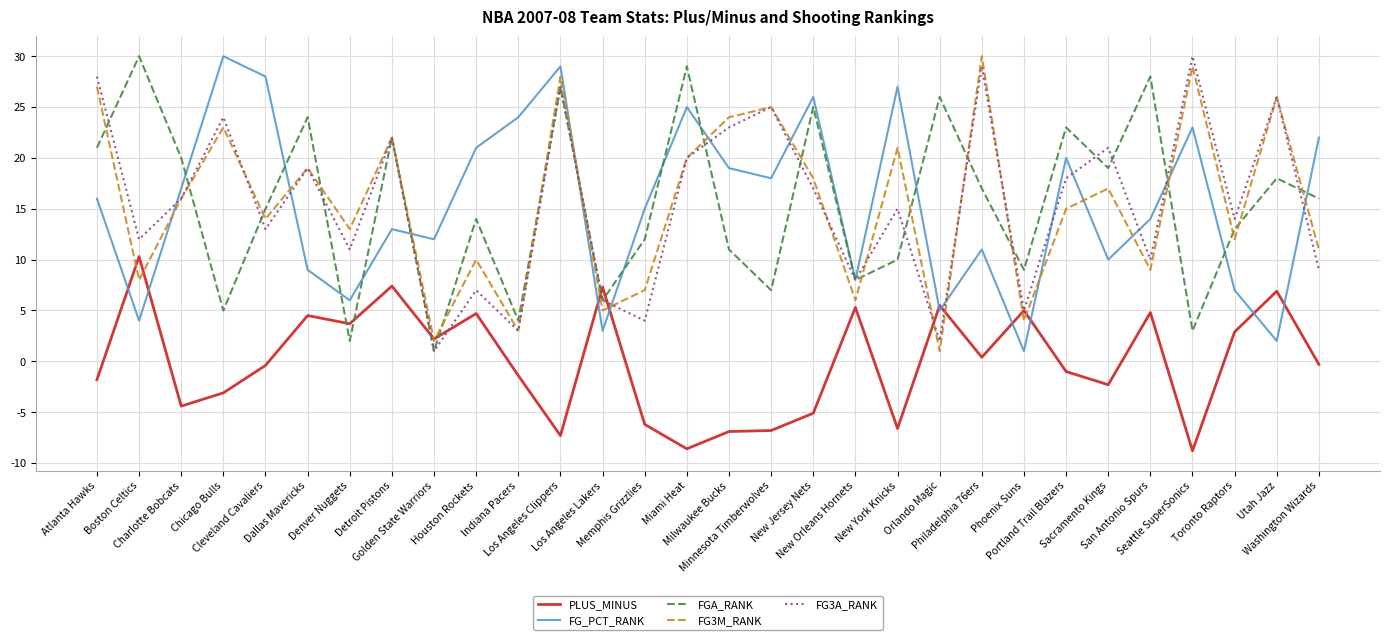

What is the difference between the second highest and second lowest values in the PLUS_MINUS series?

16.0